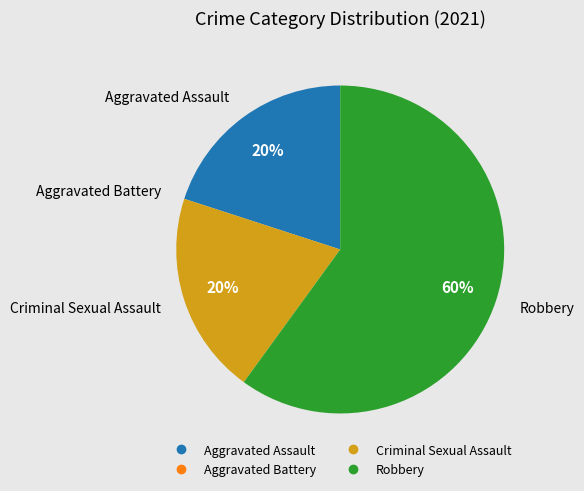

Is it true that Aggravated Assault is 6% of the pie?

False